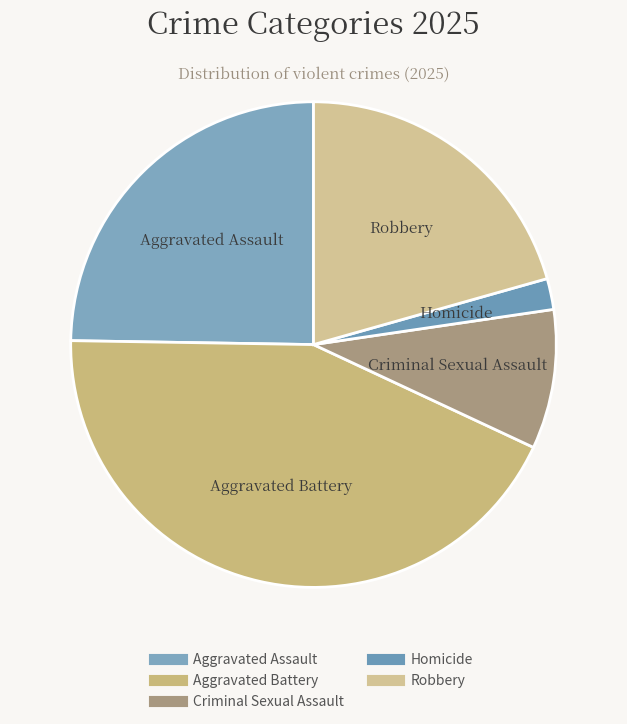

How many slices are in this pie chart?

5